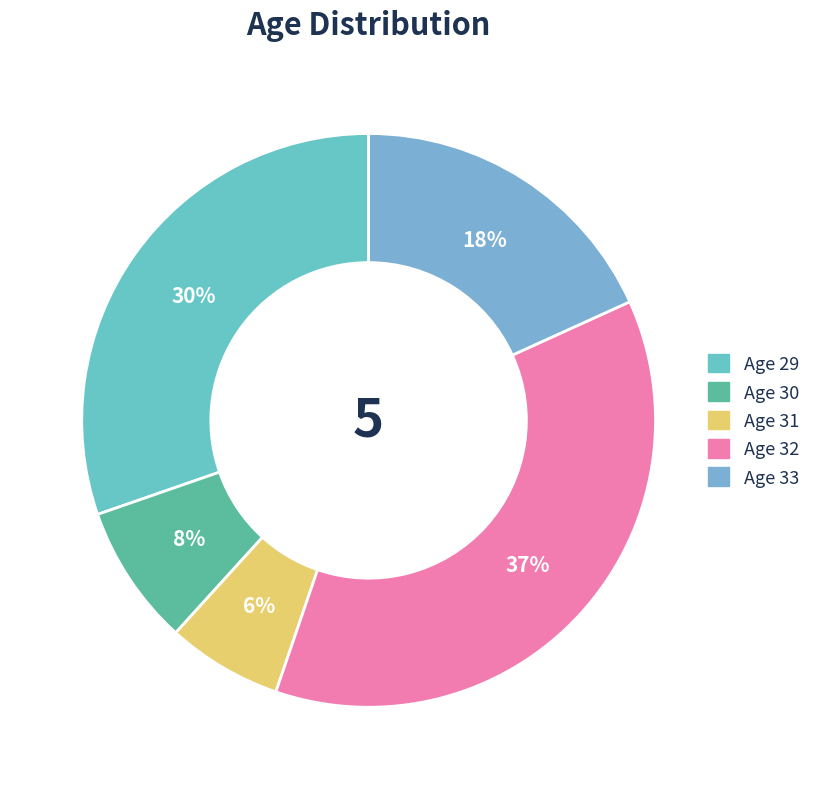

Is there any slice that represents more than half of the pie?

No